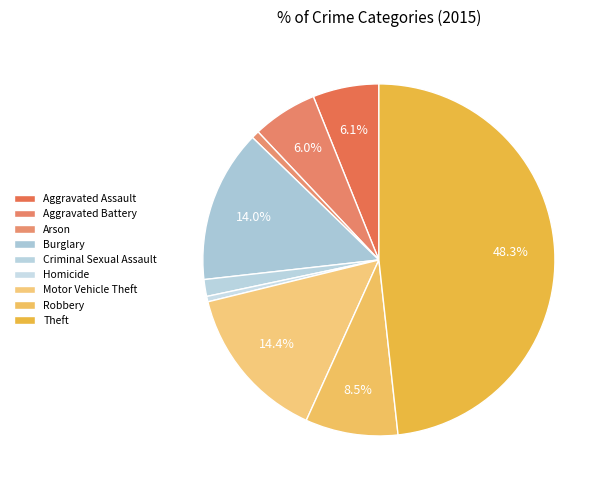

Which has a higher value, Robbery or Theft?

Theft